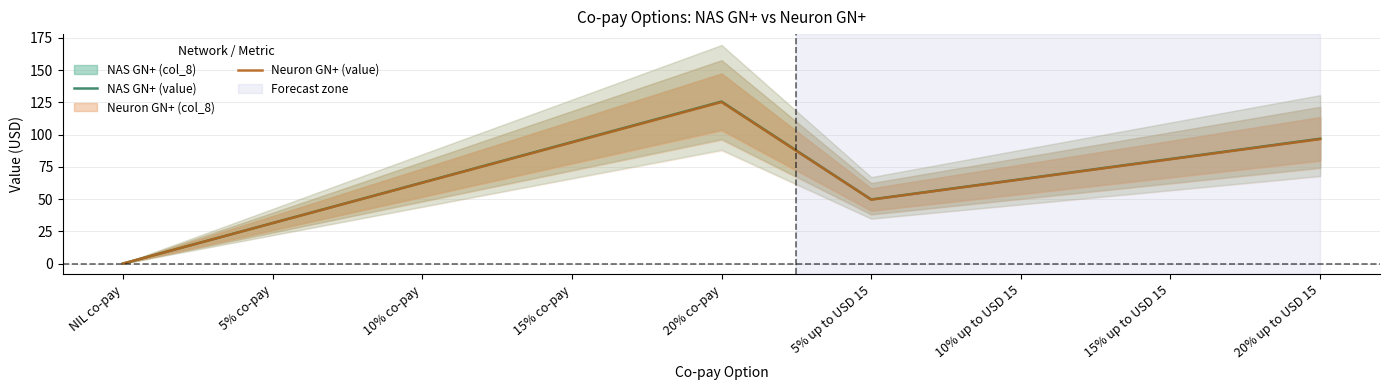

Is it true that NAS GN+ (value) equals 81.1 at 15% up to USD 15?

True